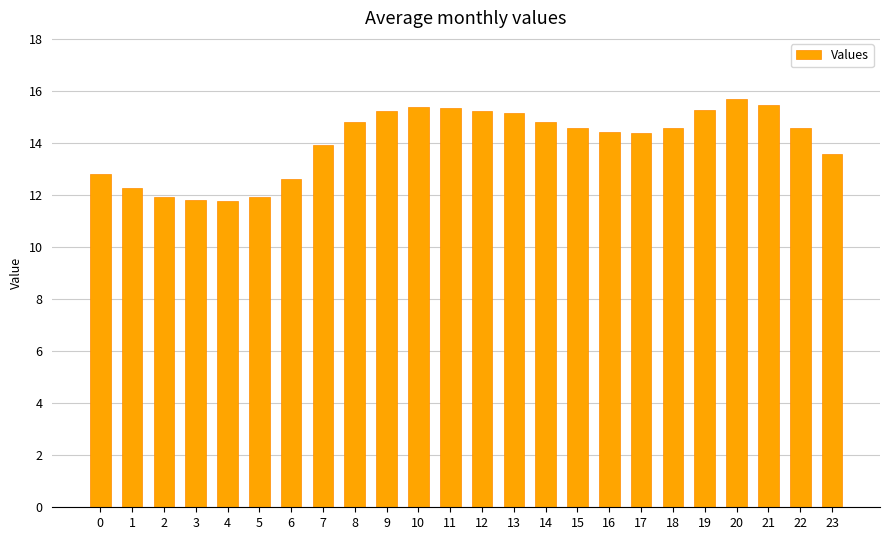

Does the chart contain any negative values?

No